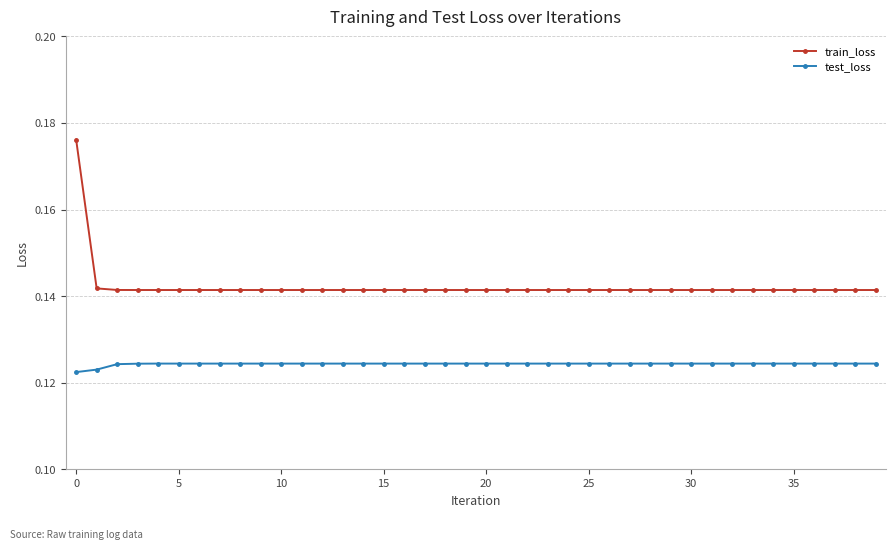

How many test_loss values are between 0 and 1?

40